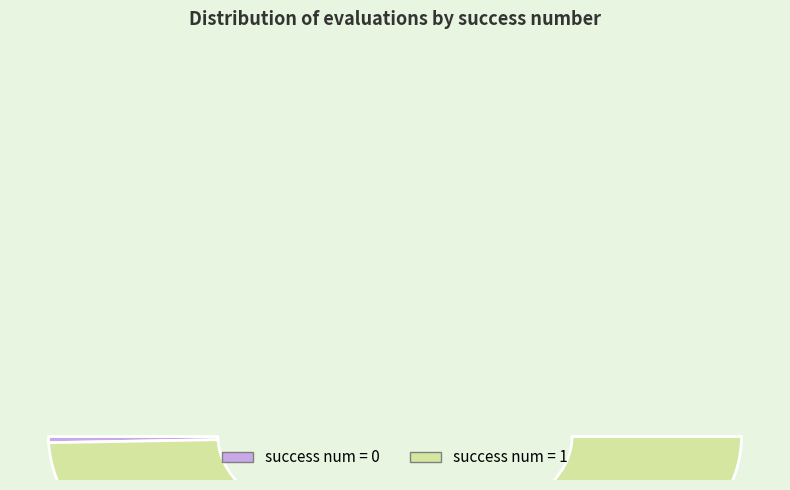

Does success num = 1 account for over 50% of the chart?

Yes